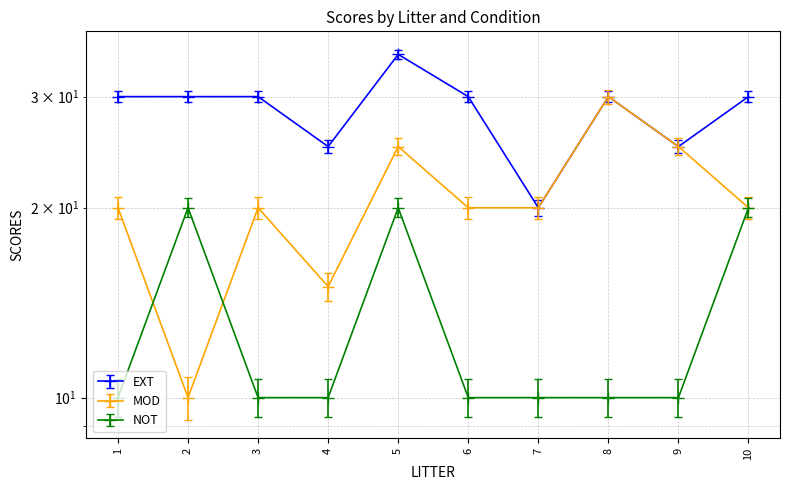

At which label is NOT closest to 15?

1